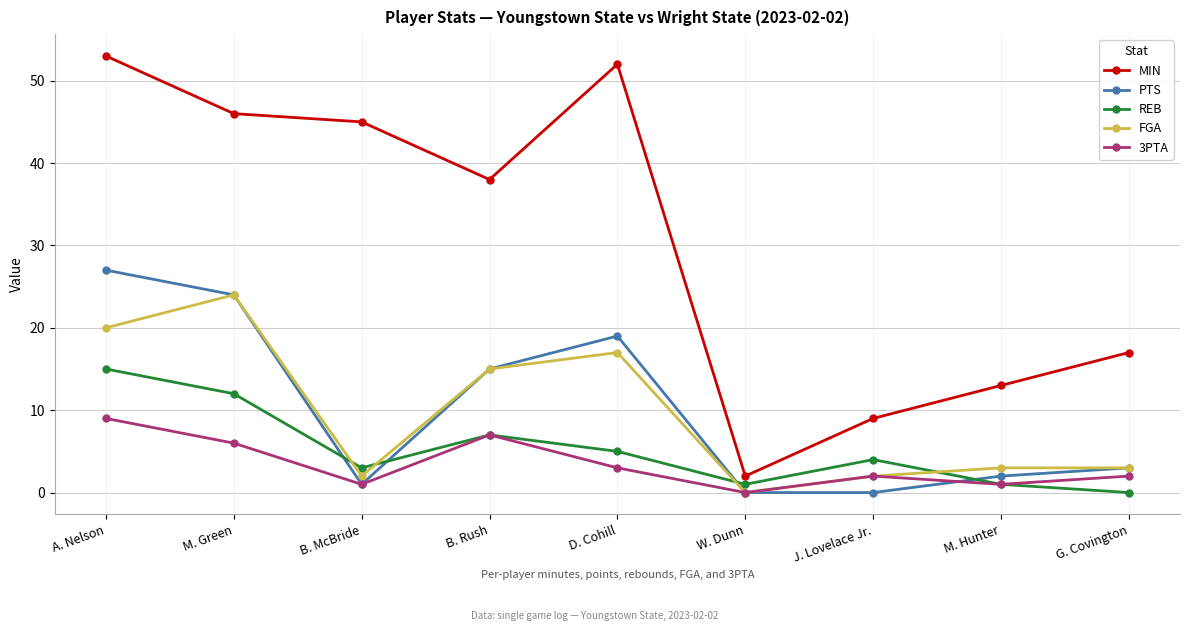

How many lines are shown in the chart?

5